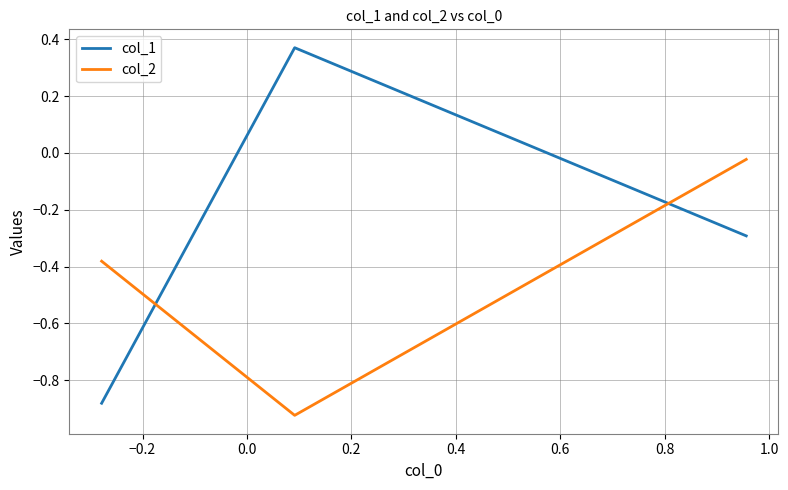

Which series has the largest range (max minus min)?

col_1